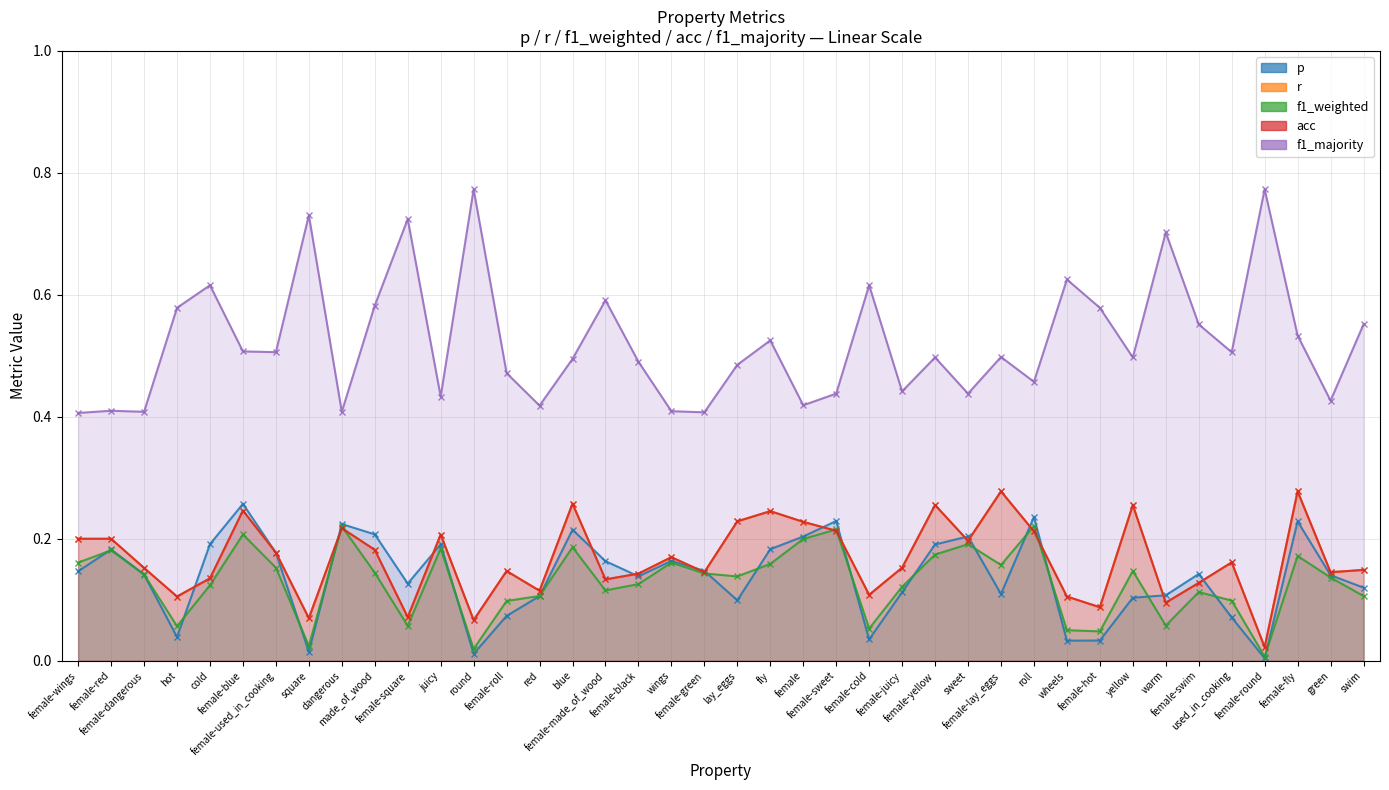

At which category does f1_weighted reach its first local valley?

hot